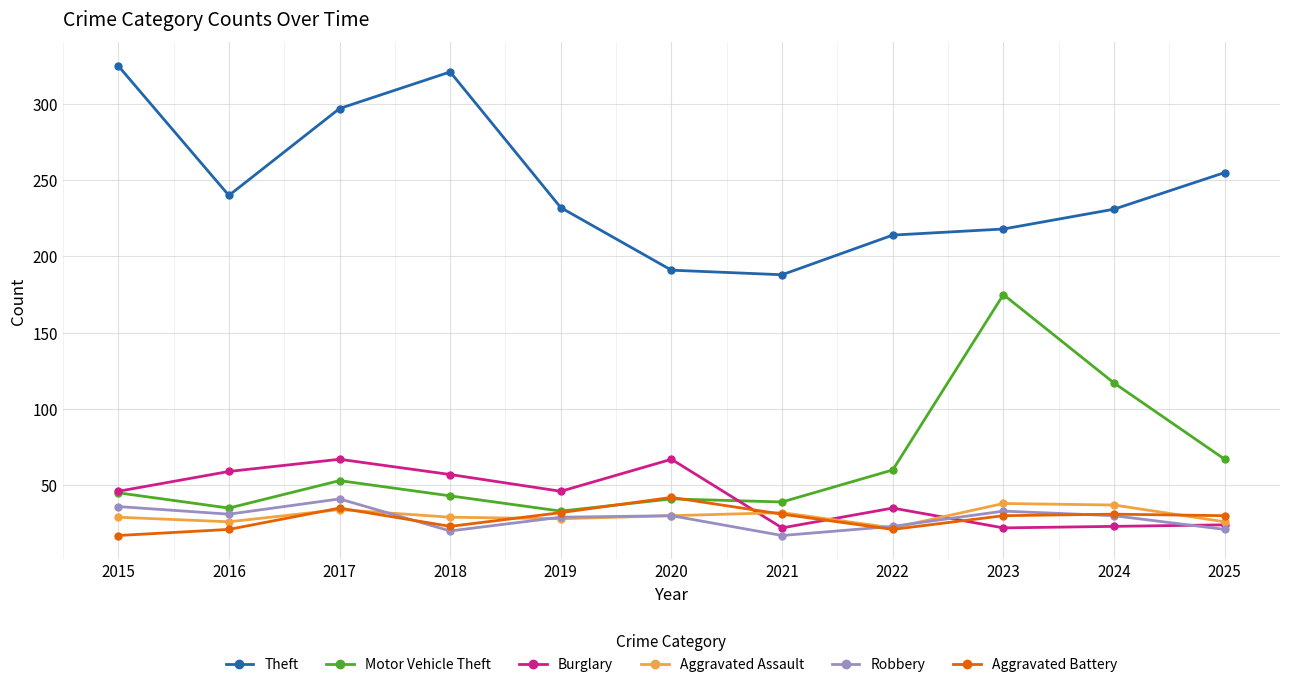

The value of Theft at 2017 is 297. True or false?

True